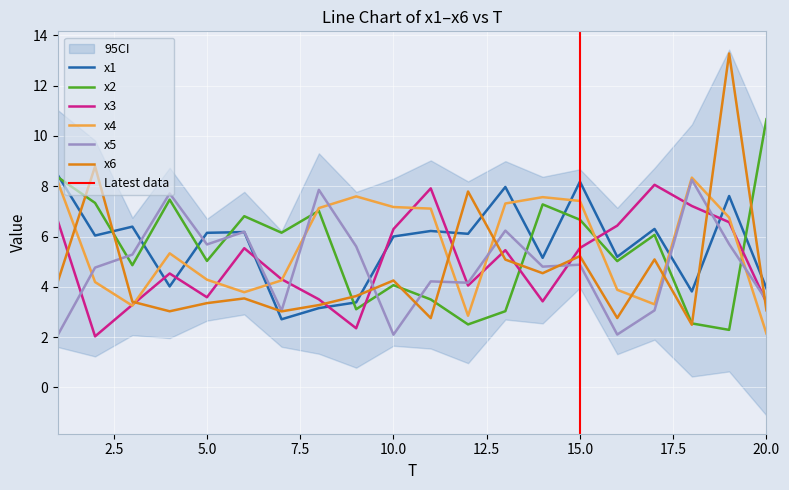

What is the average value of the x5 series?

4.9